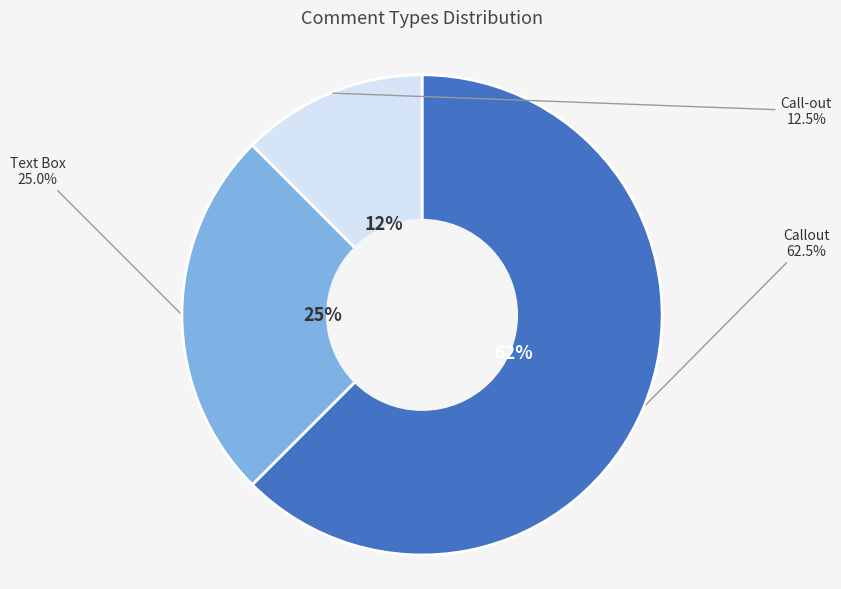

Rank the categories by value from highest to lowest.

Callout, Text Box, Call-out